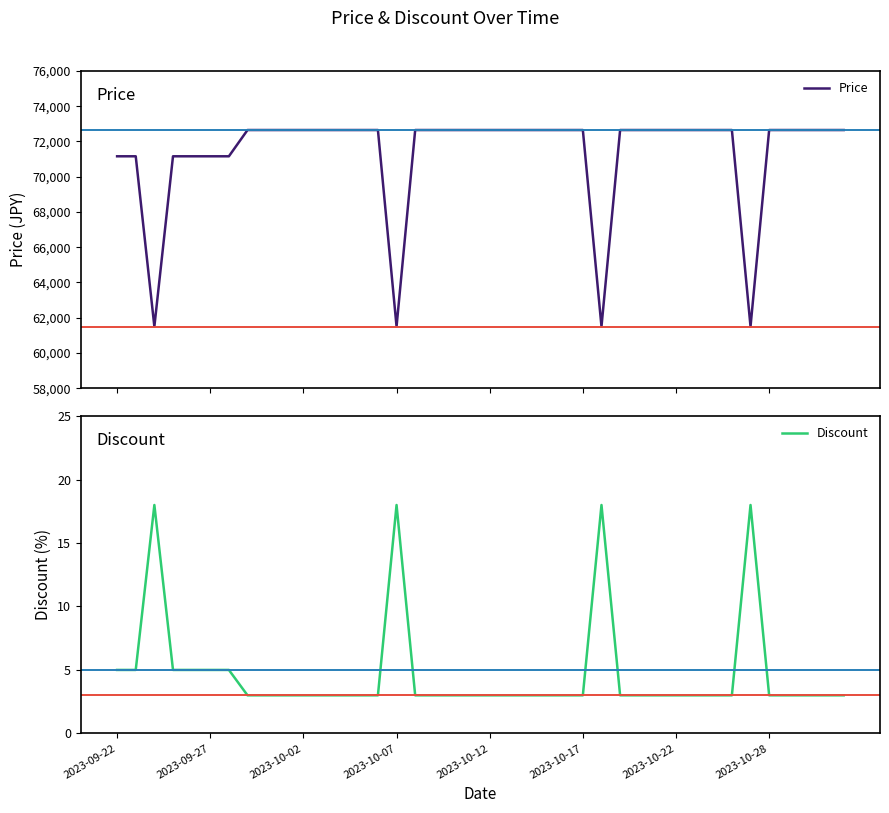

True or false: Price and Discount intersect in this chart.

False